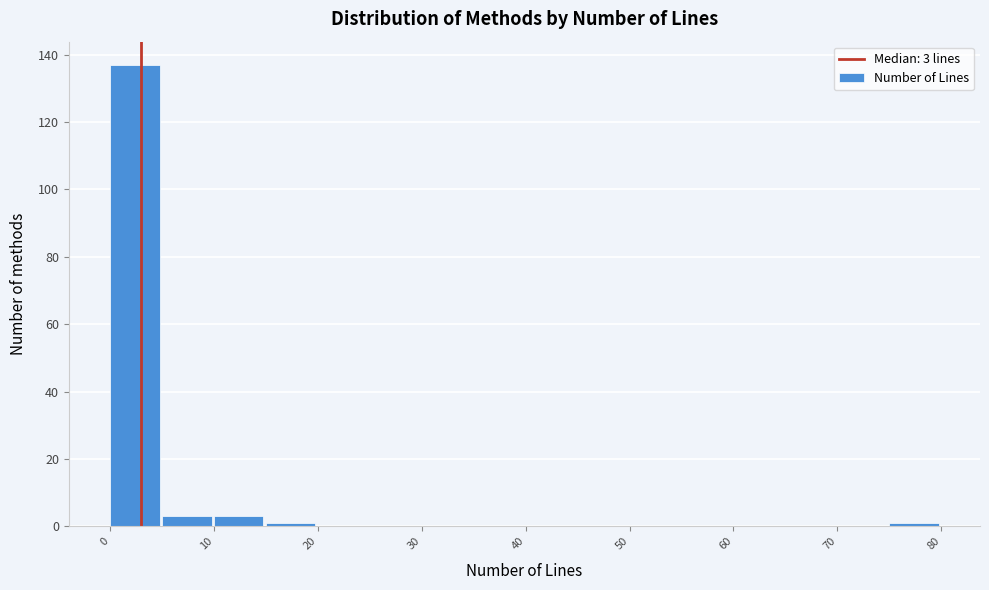

Over which range of the x-axis is the bar tallest?

0 to 5